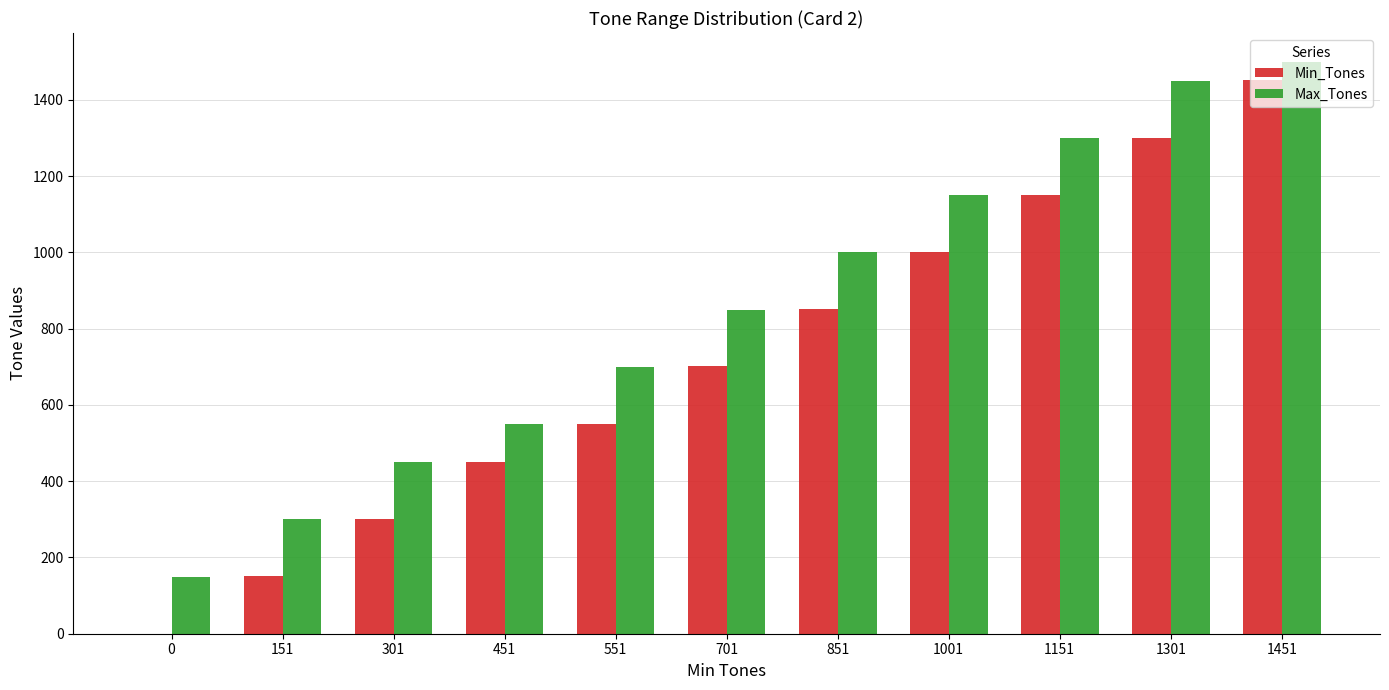

What is the maximum value for Max_Tones?

1500